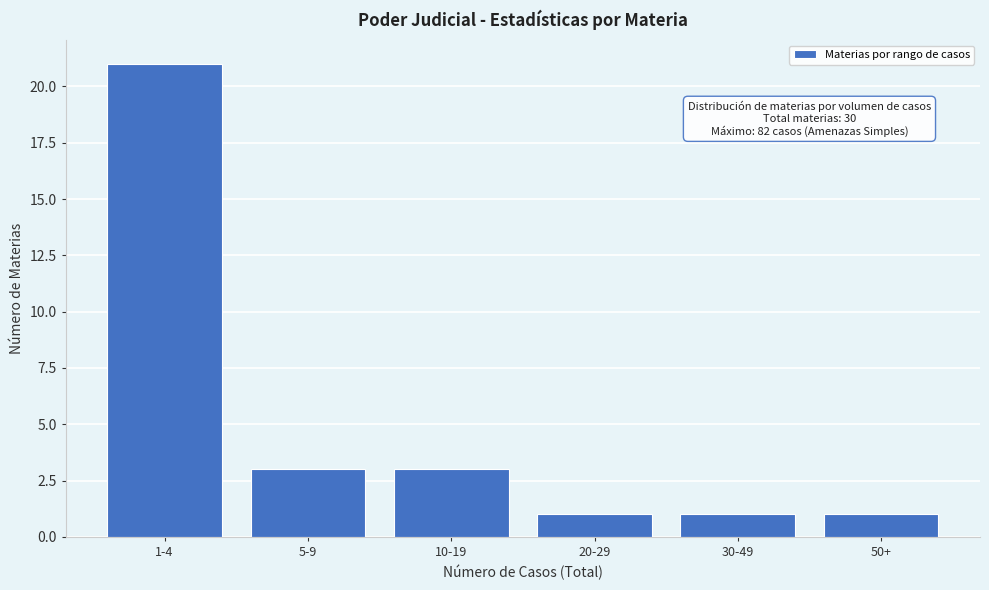

Reading left to right, list all the values displayed in this chart.

1-4=21	5-9=3	10-19=3	20-29=1	30-49=1	50+=1